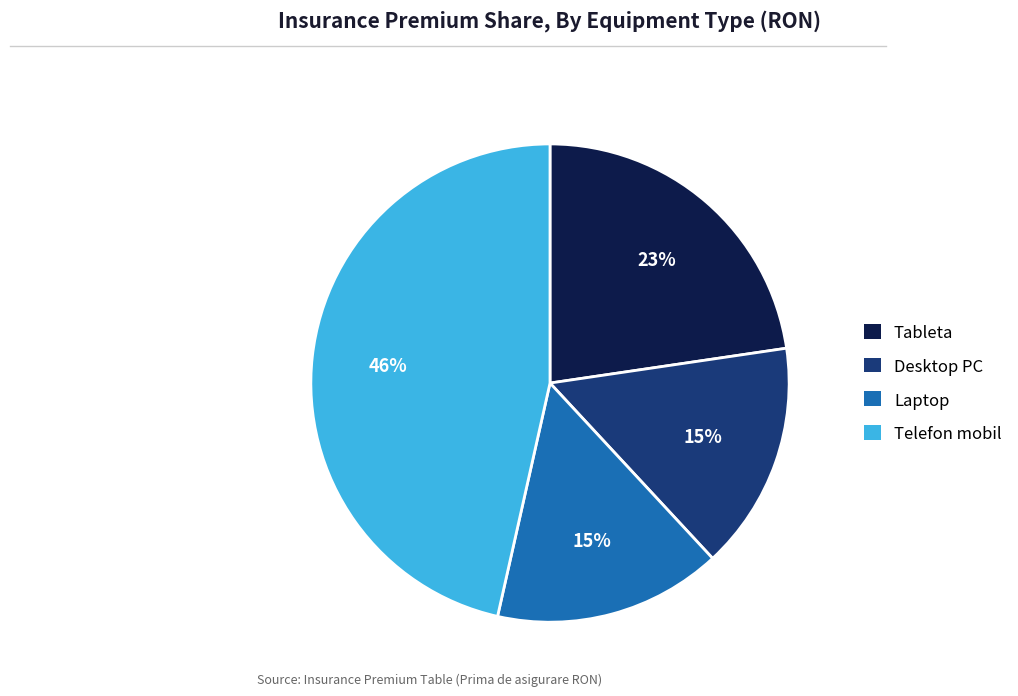

Is there any slice that represents more than half of the pie?

No